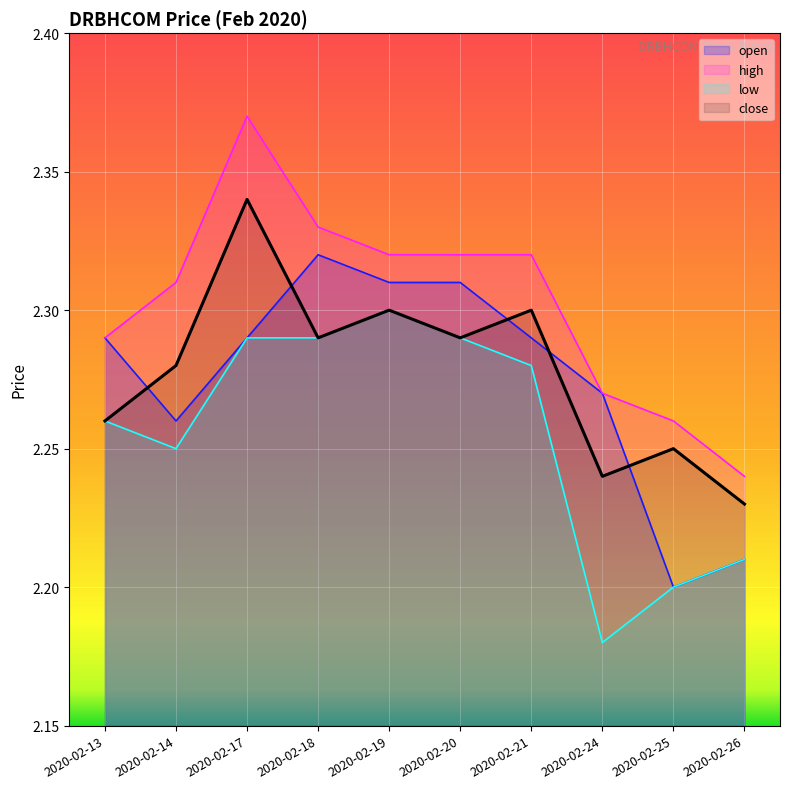

True or false: low and close cross at least once.

False